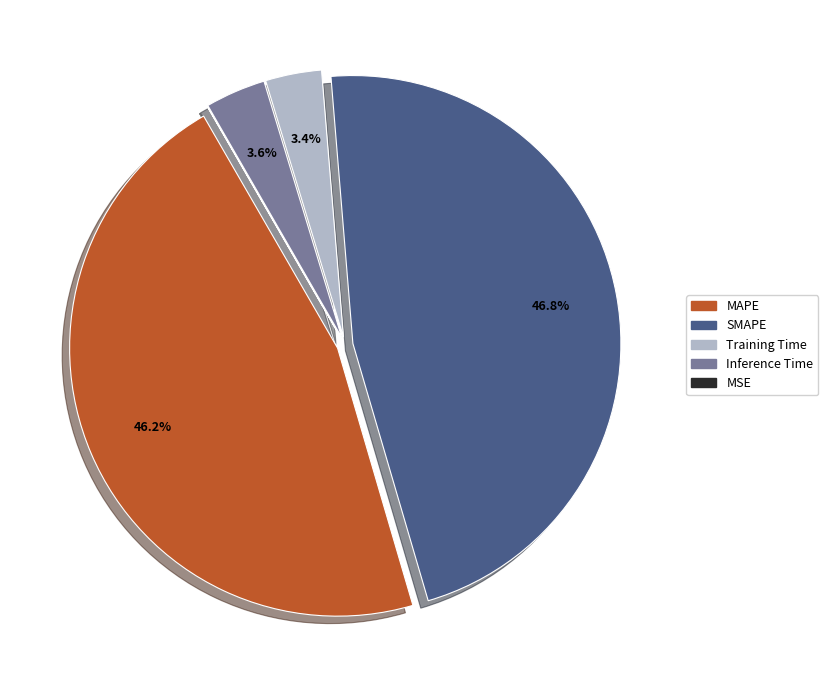

Does any single category account for the majority?

No